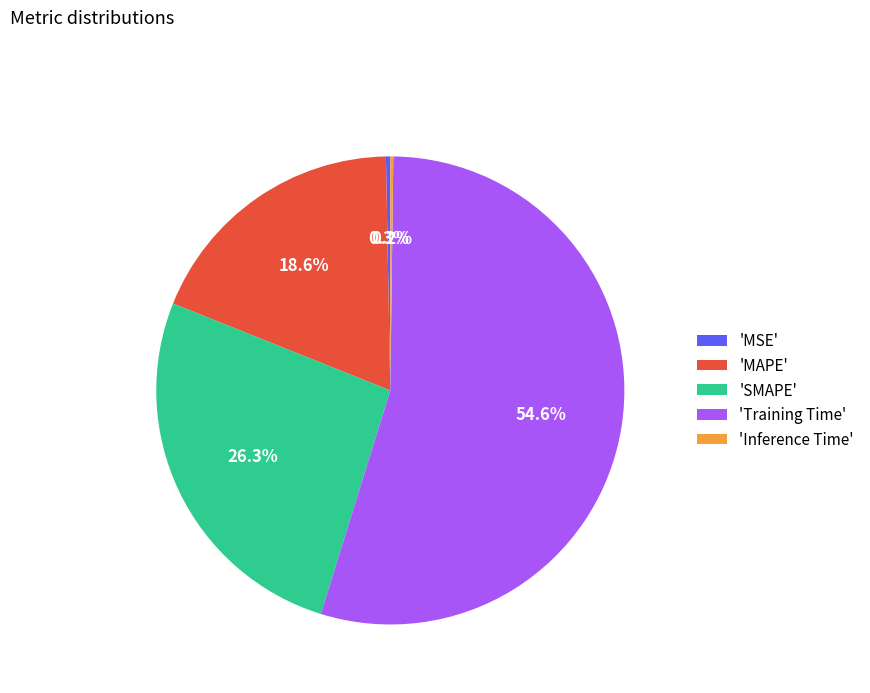

Is there a majority slice in this chart?

Yes